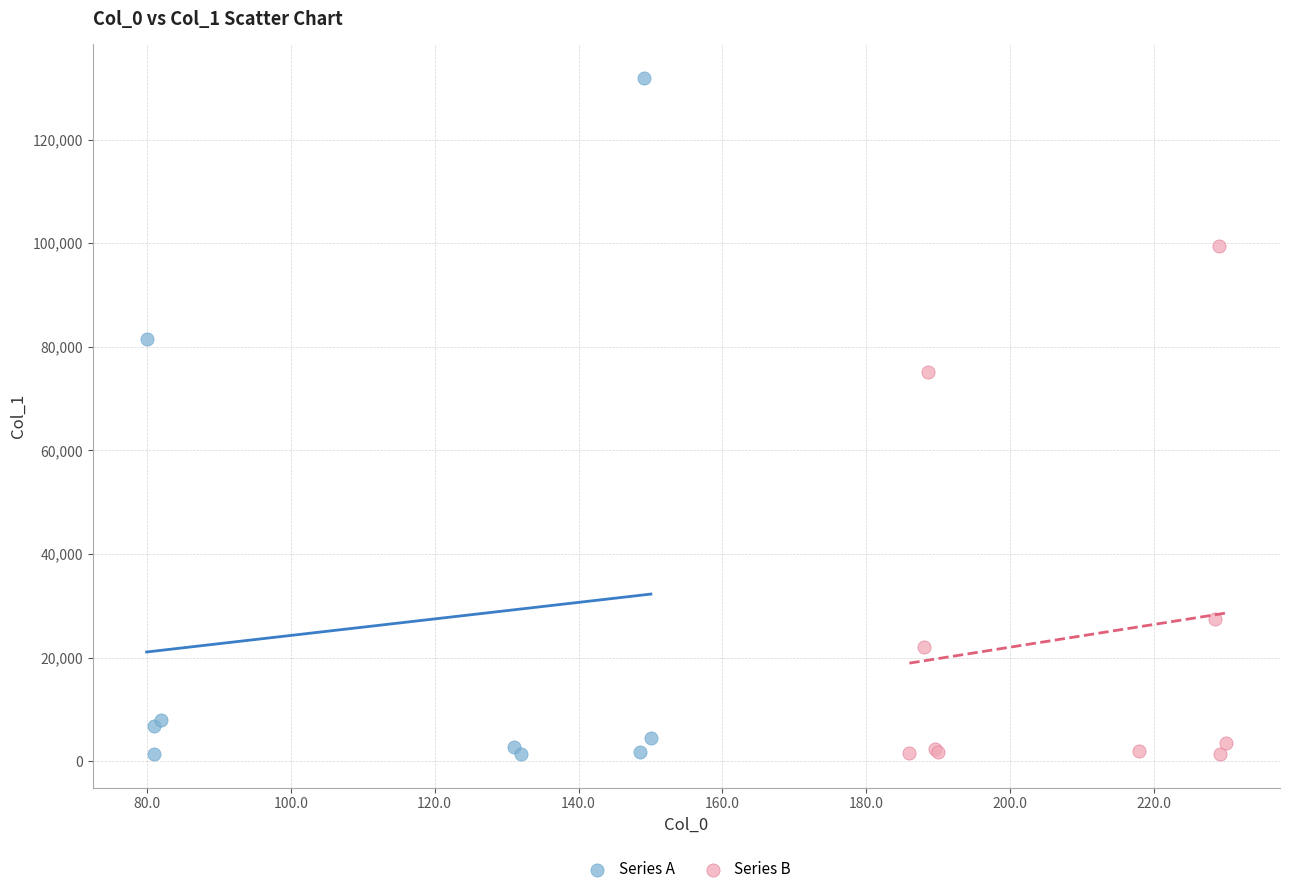

Which series reaches the maximum Y coordinate?

Series A